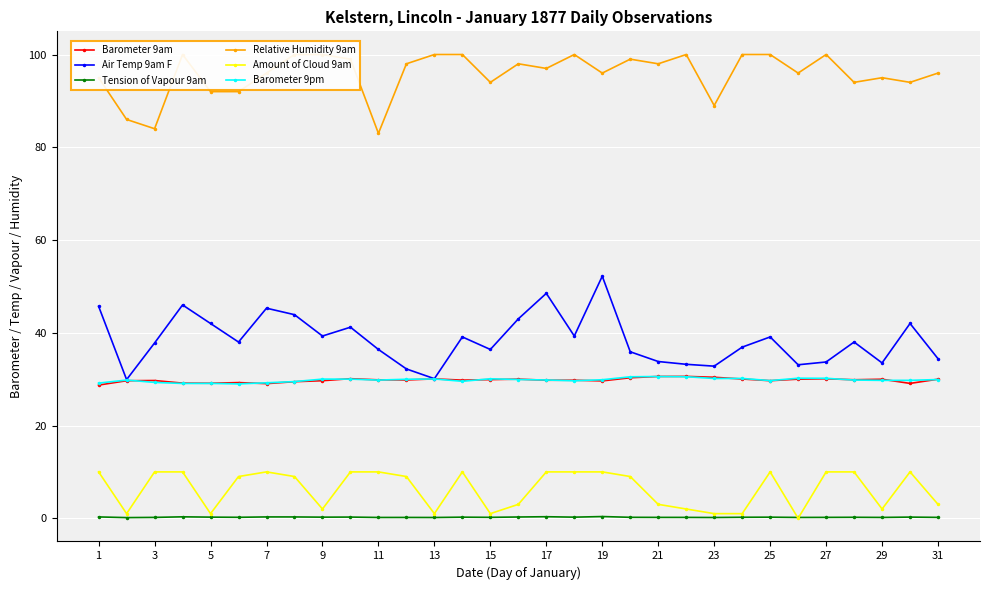

True or false: Air Temp 9am F has more than 1 points higher than both neighbors.

True